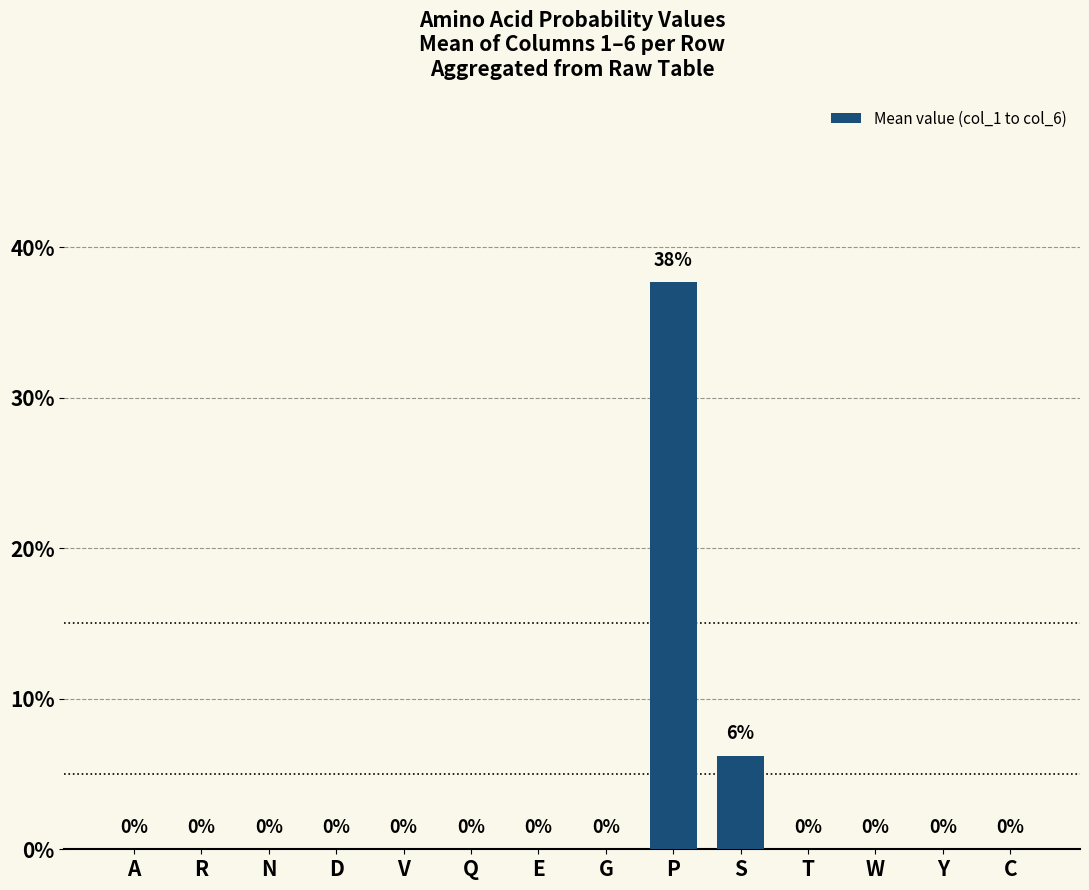

Which label corresponds to the smallest value in the chart?

A